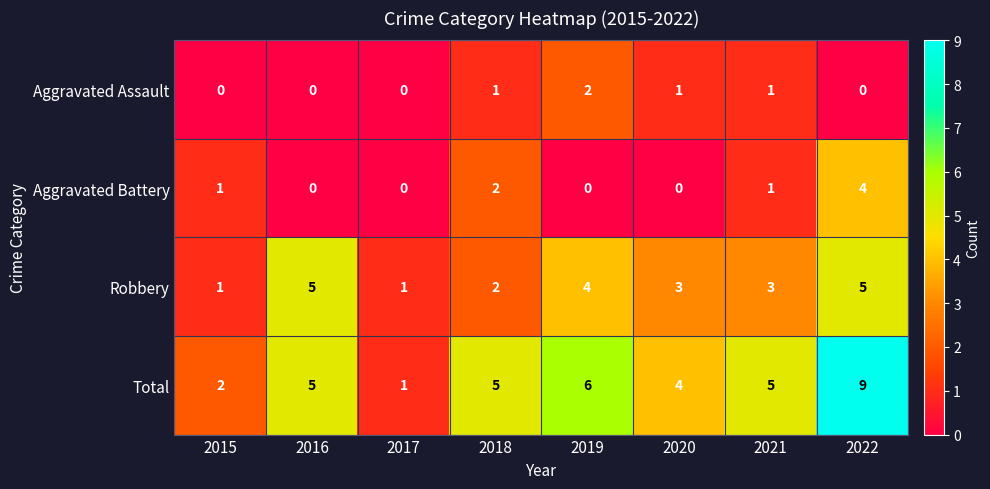

What is the greatest value displayed?

9